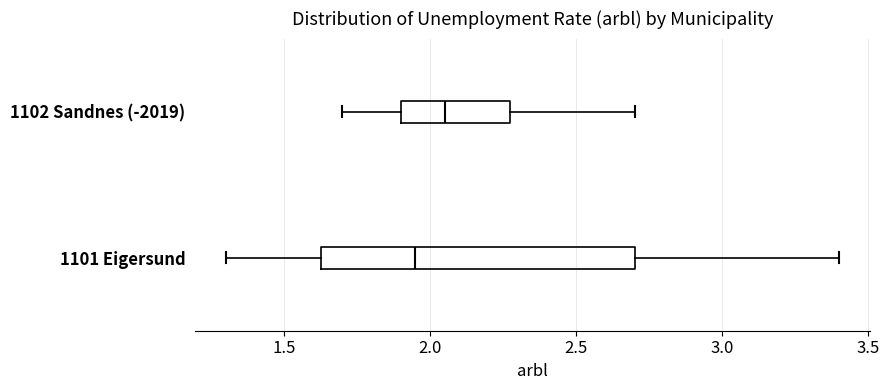

Which box's median line is the furthest to the right?

1102 Sandnes (-2019)